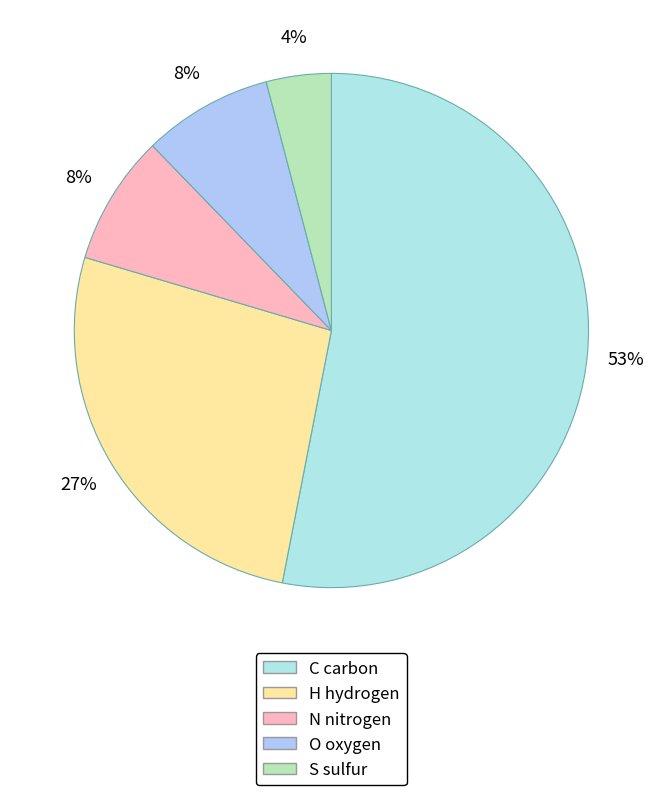

How many segments does this pie chart have?

5